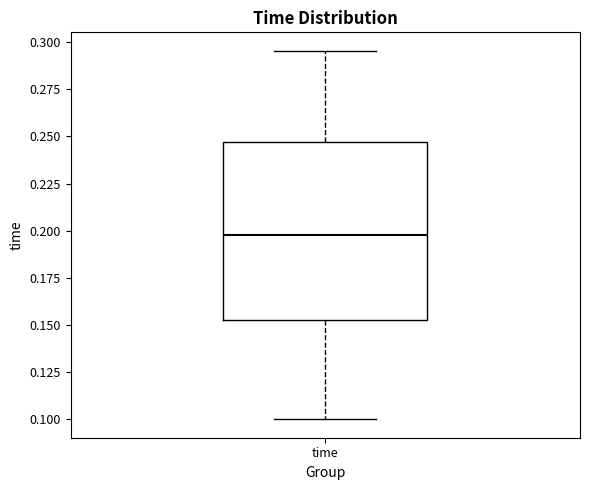

Read this box plot against the y-axis: the position of the median line, the range covered by the box, and the ends of both whiskers. The values are not printed on the chart, so give them approximately, as read against the axis.

median 0.200, box 0.155 to 0.245, whiskers 0.100 to 0.295